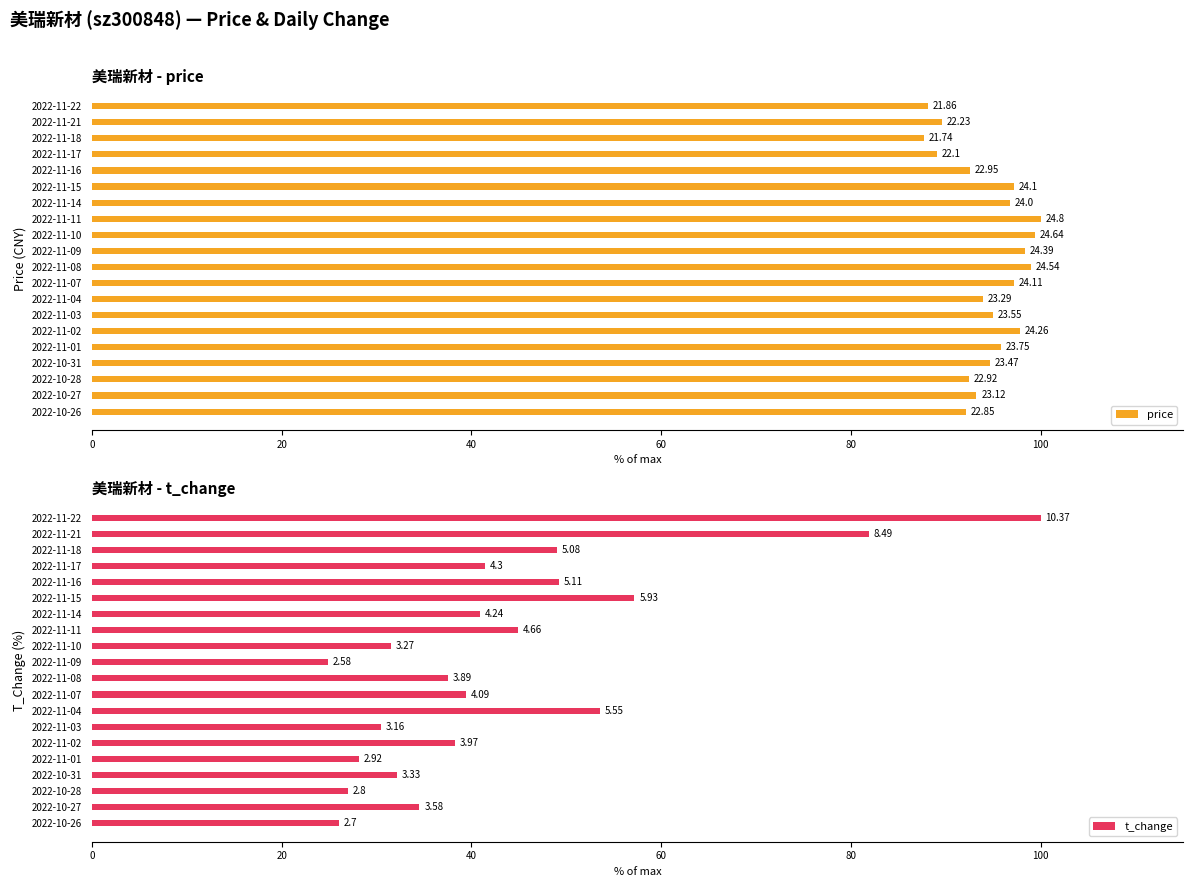

Which series has the largest total across all categories?

price